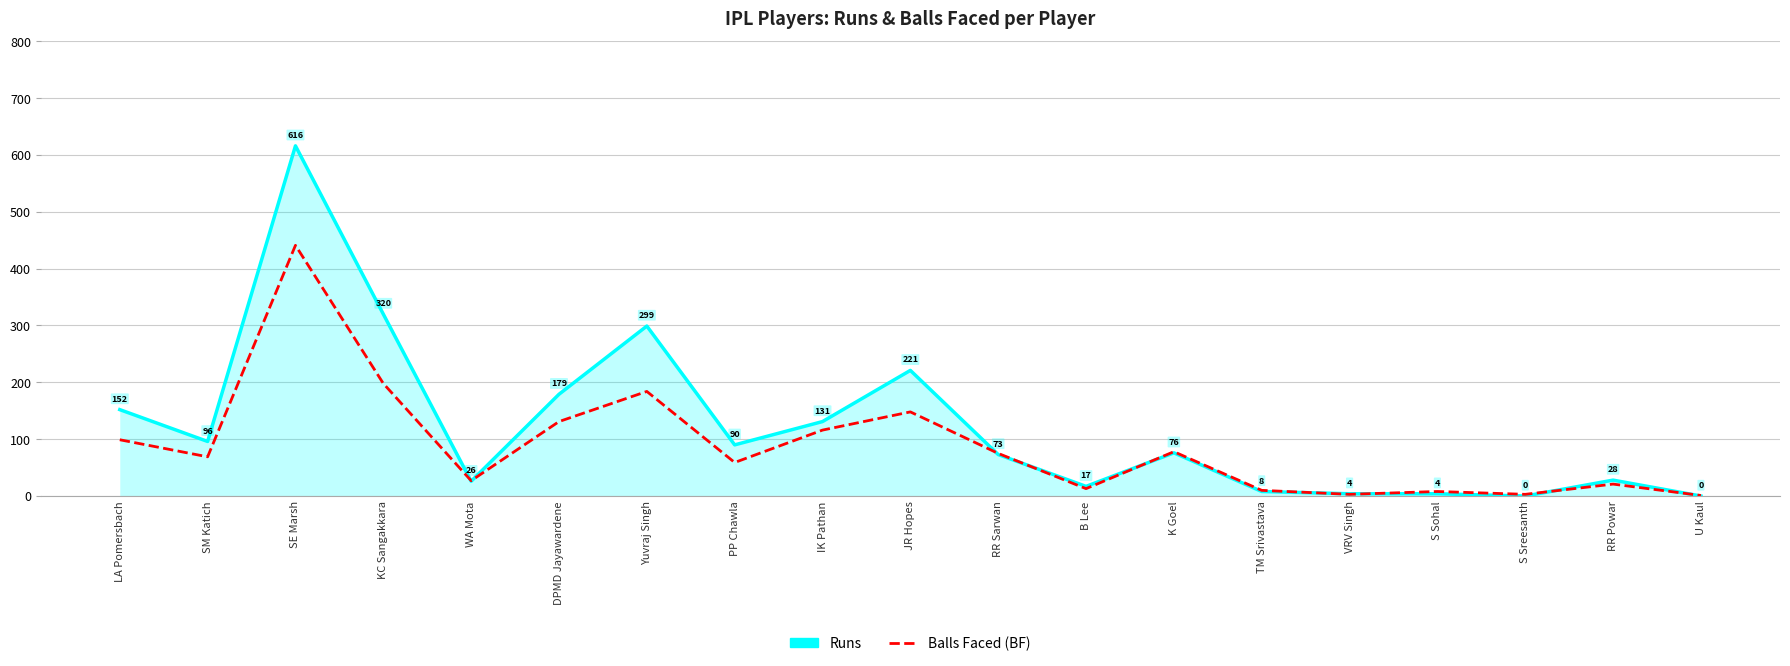

What is the approximate value of Runs at K Goel?

76